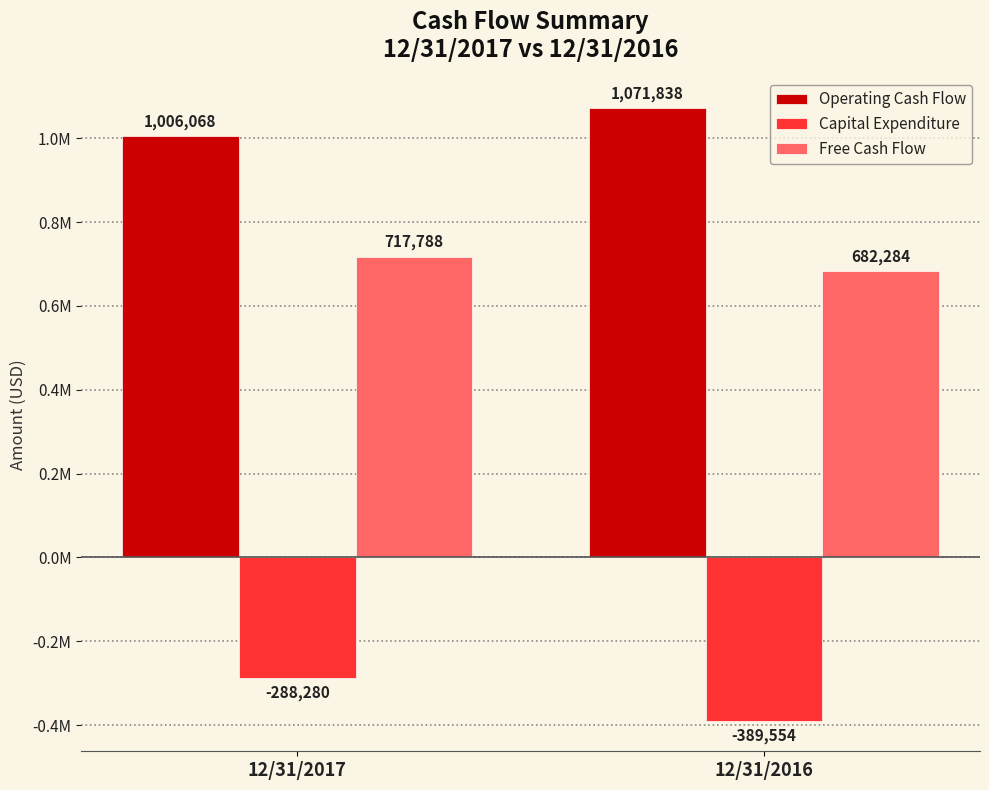

Are the bars grouped side by side (vs. stacked)?

Yes